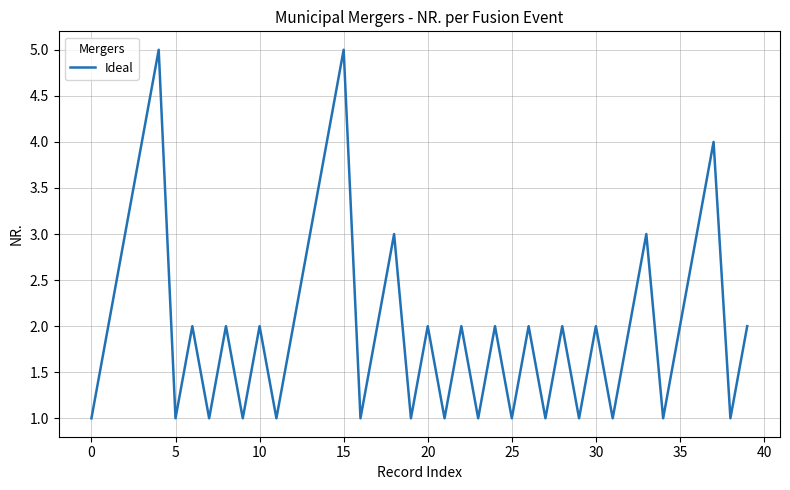

What is the difference between the maximum and minimum values?

4